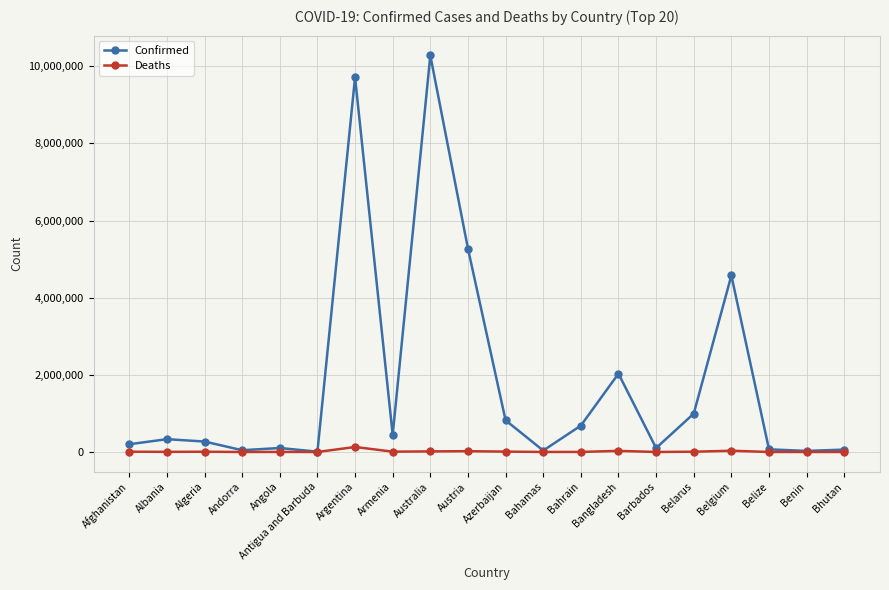

Is the value of Deaths at Angola greater than the value of Confirmed at Algeria?

No